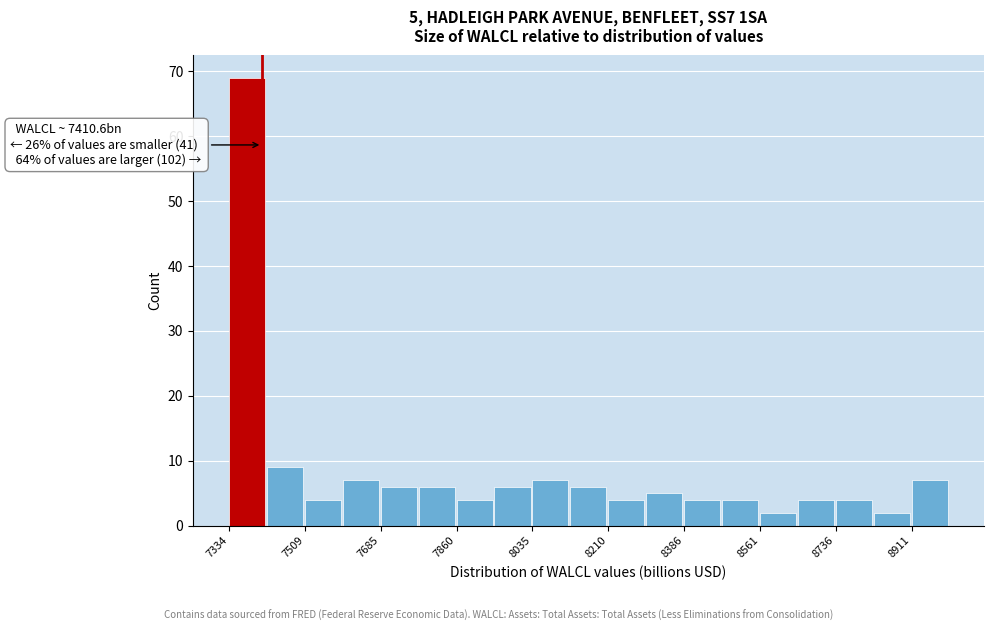

Which range on the x-axis has the tallest bar?

7340 to 7420